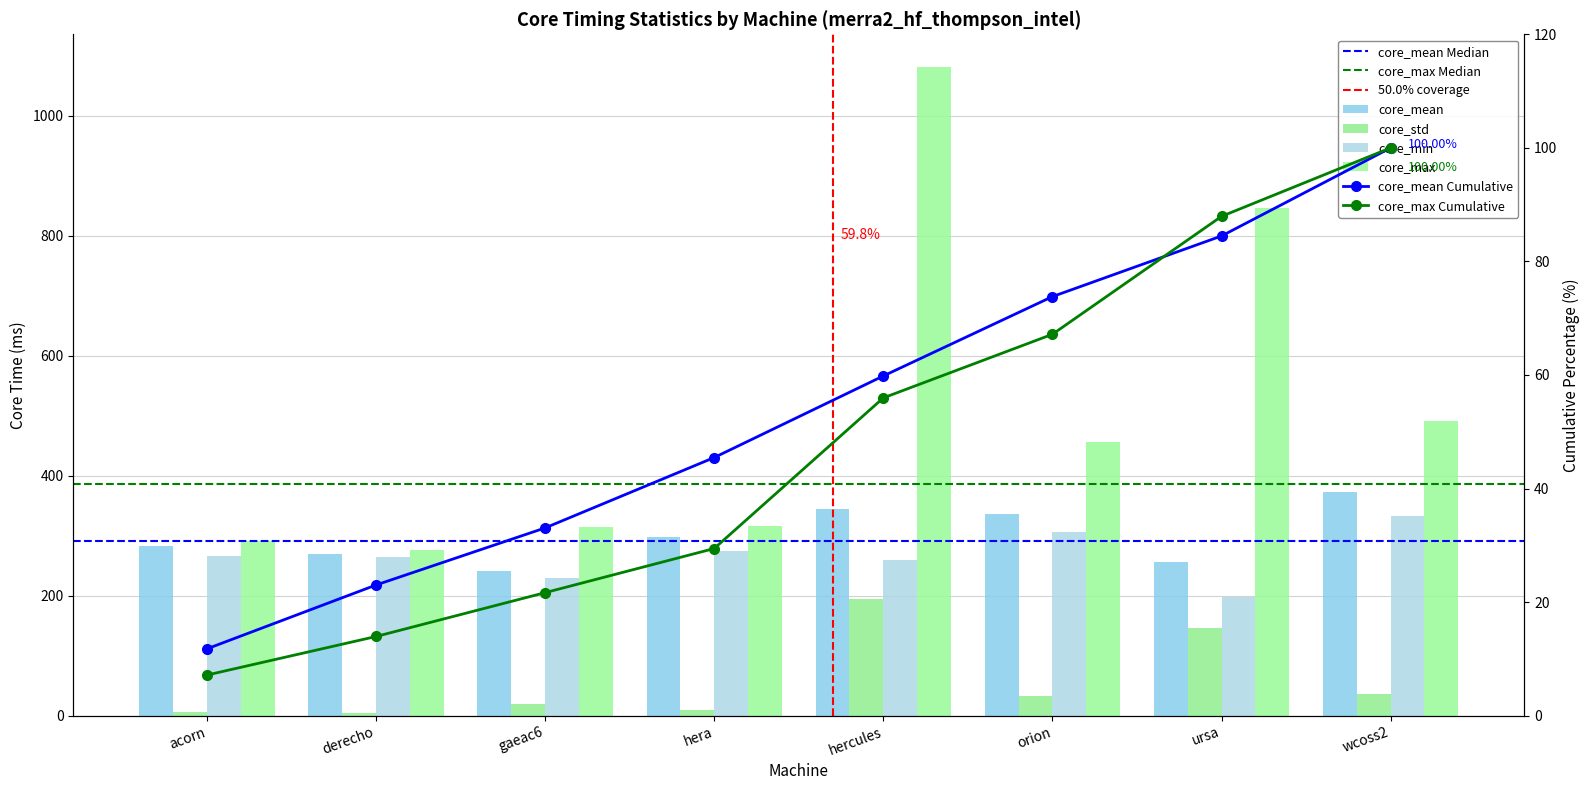

At how many categories does at least one series exceed 975?

1